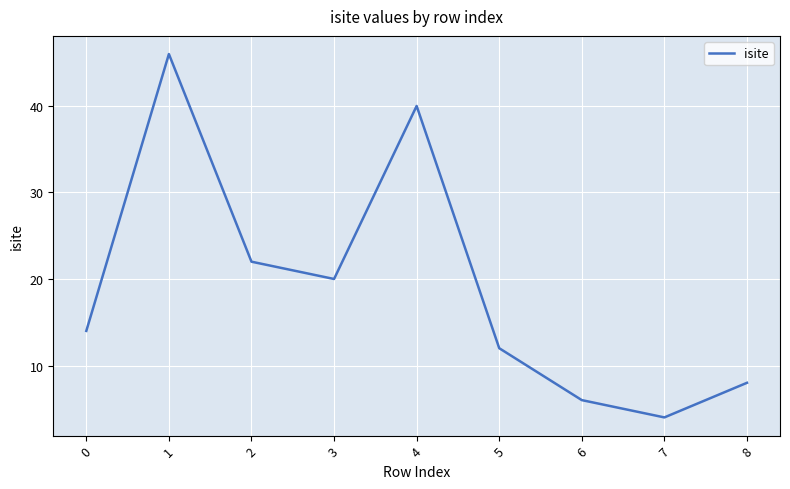

Is it true that the value at 1 is 12?

False